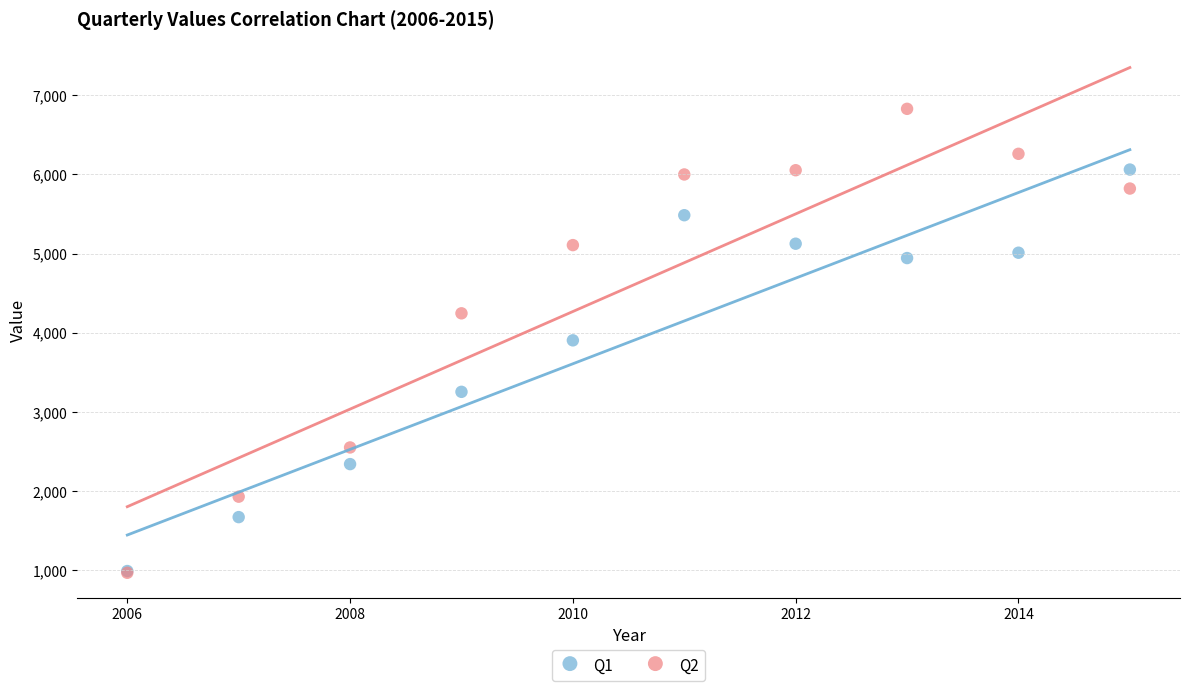

Which series contains the highest Y value?

Q2